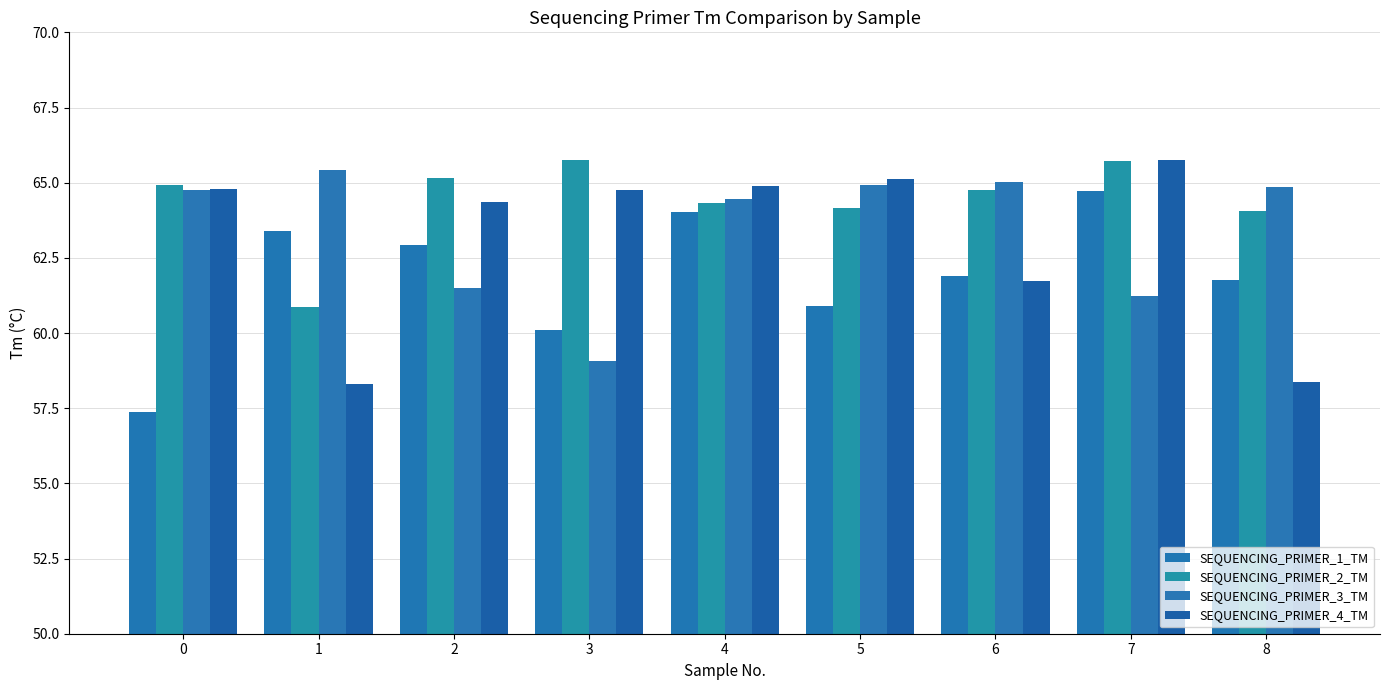

What is the value of the SEQUENCING_PRIMER_2_TM bar at the 8th from the left?

65.7